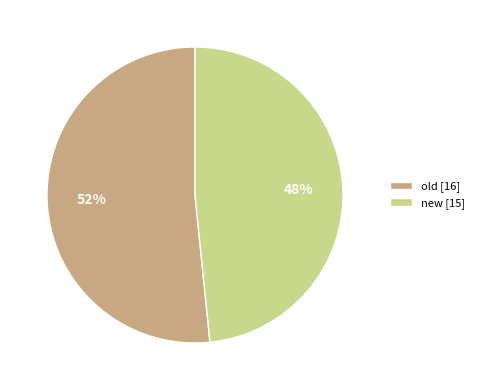

Is the sum of new and old greater than half?

Yes